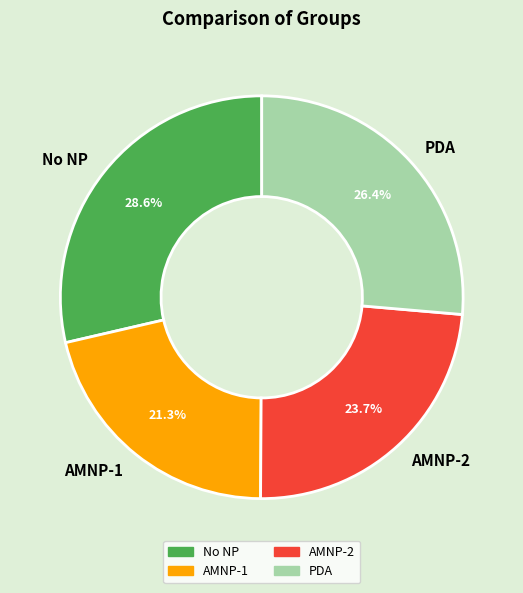

Approximately how many times larger is the value at AMNP-2 compared to PDA?

0.9